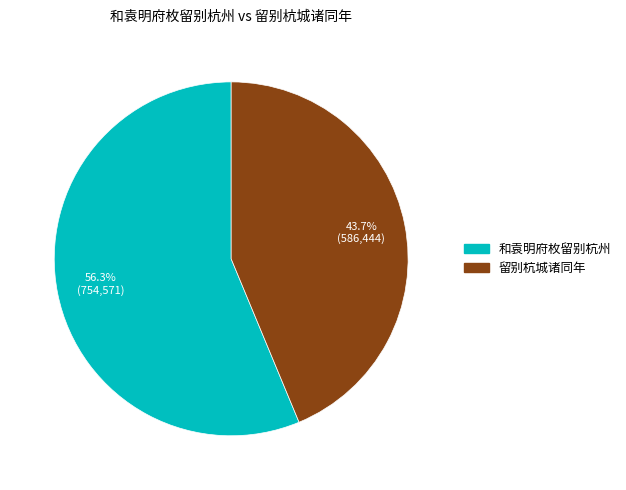

Rank the categories by value from lowest to highest.

留别杭城诸同年, 和袁明府枚留别杭州